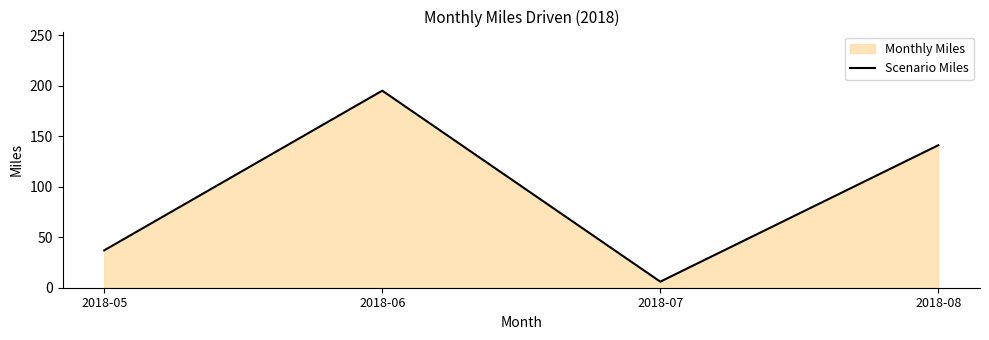

What is the value of the 1st point from the left?

37